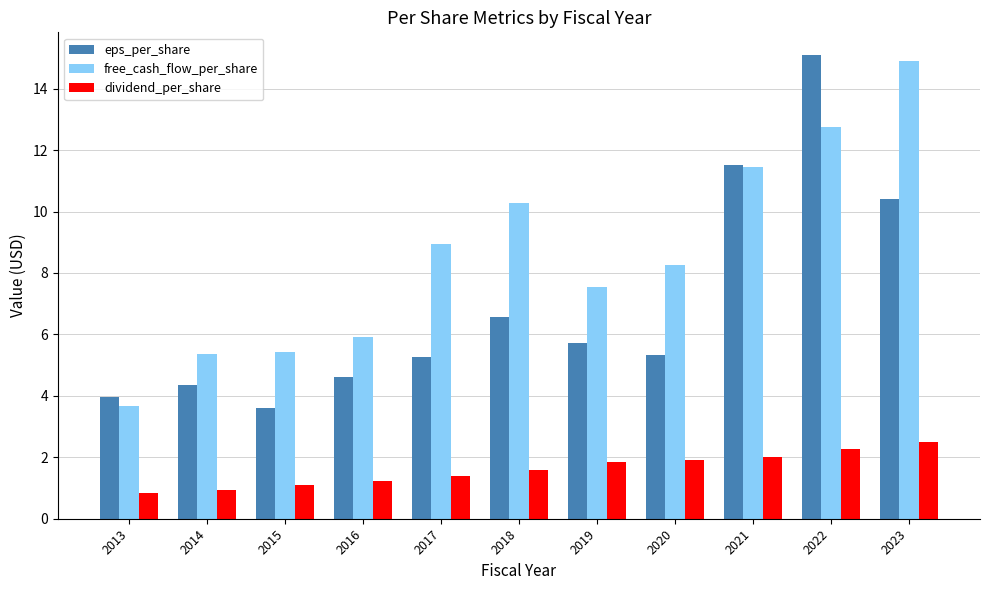

True or false: dividend_per_share has a value of 1.8 at 2019.

True